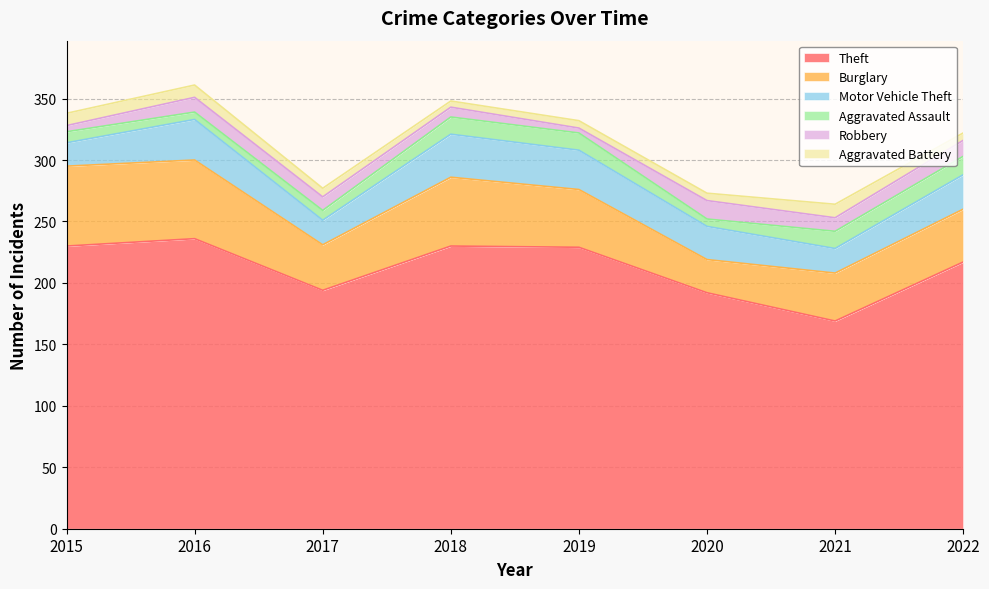

What is the minimum value for Theft?

169